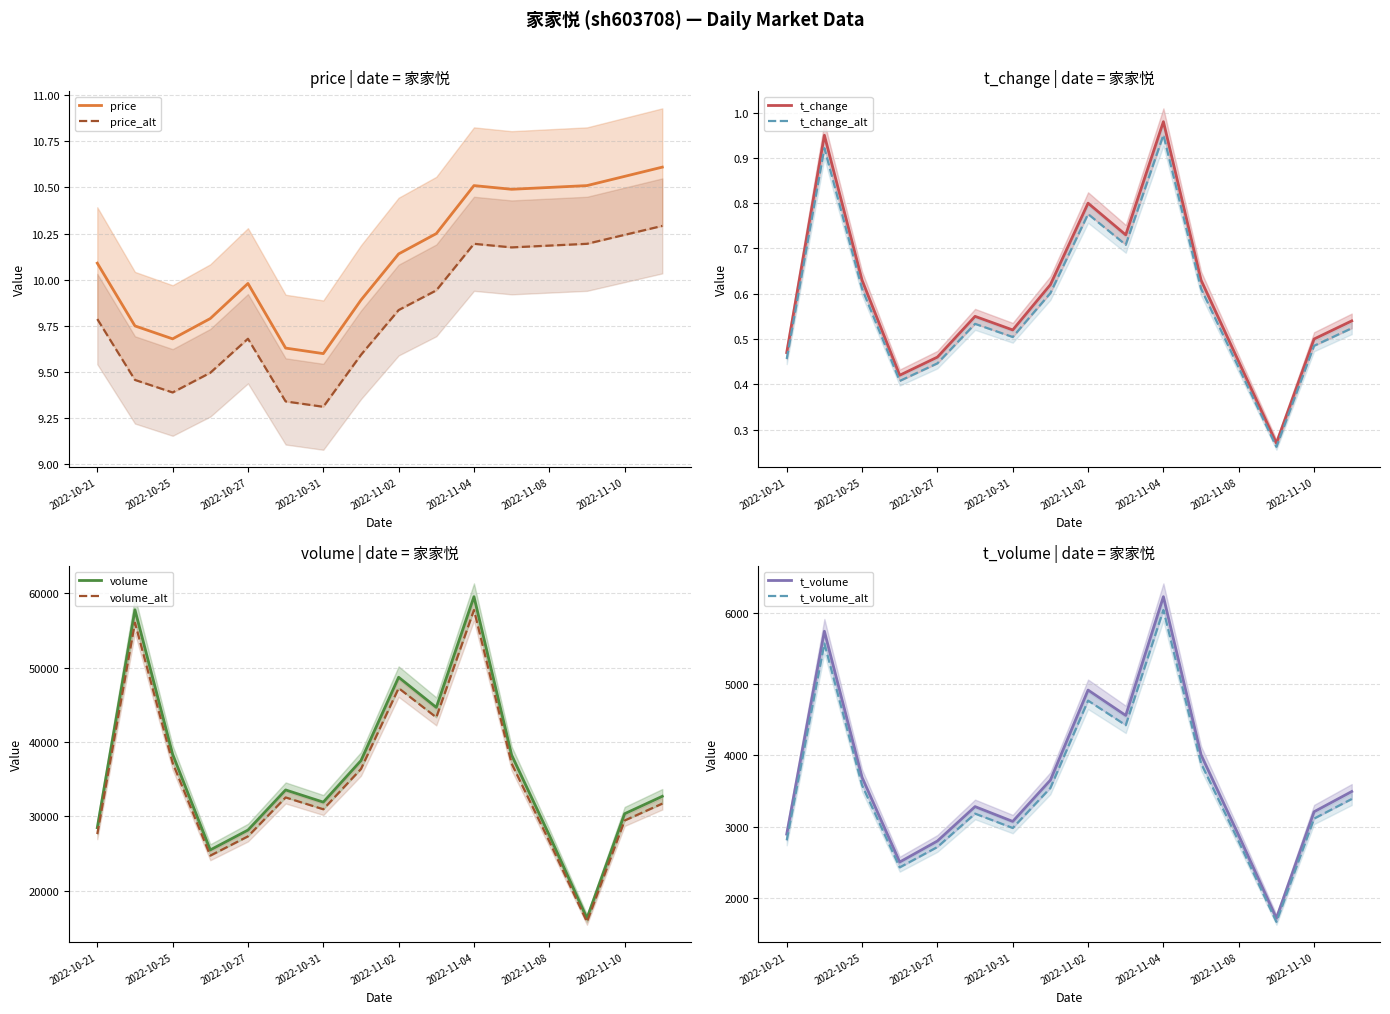

True or false: volume and t_volume cross at least once.

False